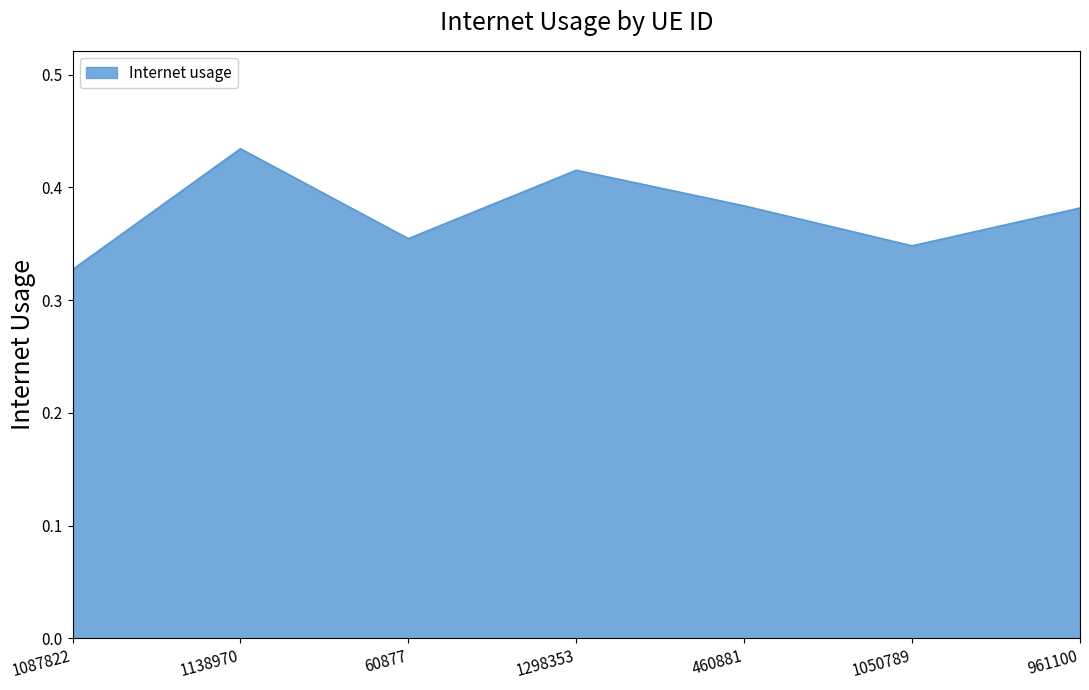

Which label corresponds to the smallest value in the chart?

1087822